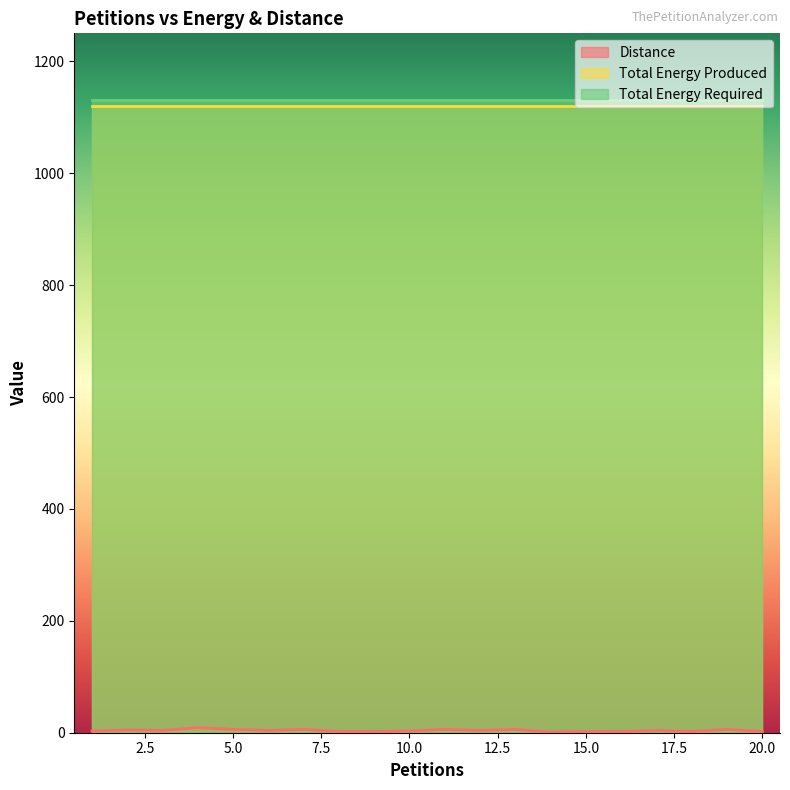

What is the maximum value shown in the chart?

1130